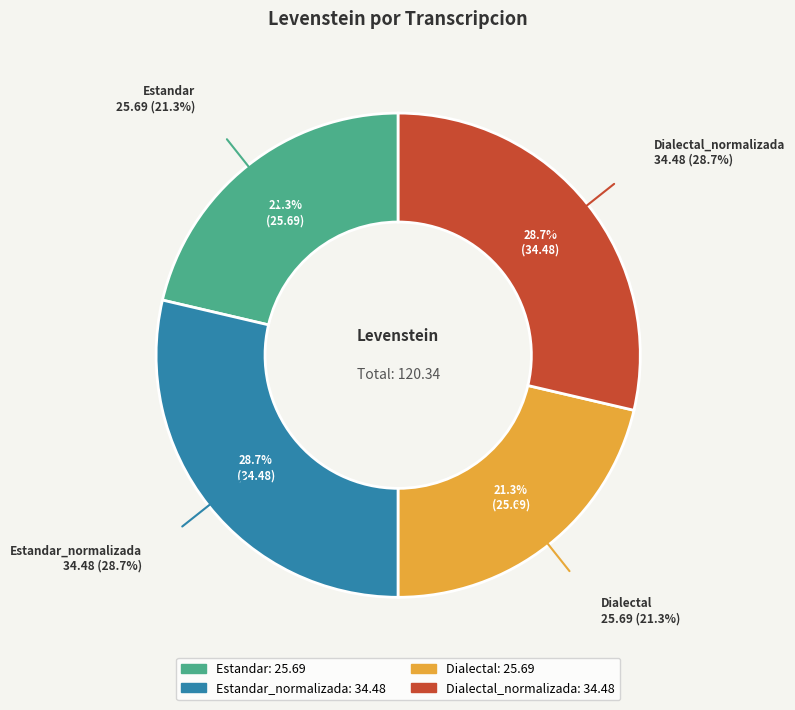

How much of the chart is everything except Dialectal_normalizada?

71.3%